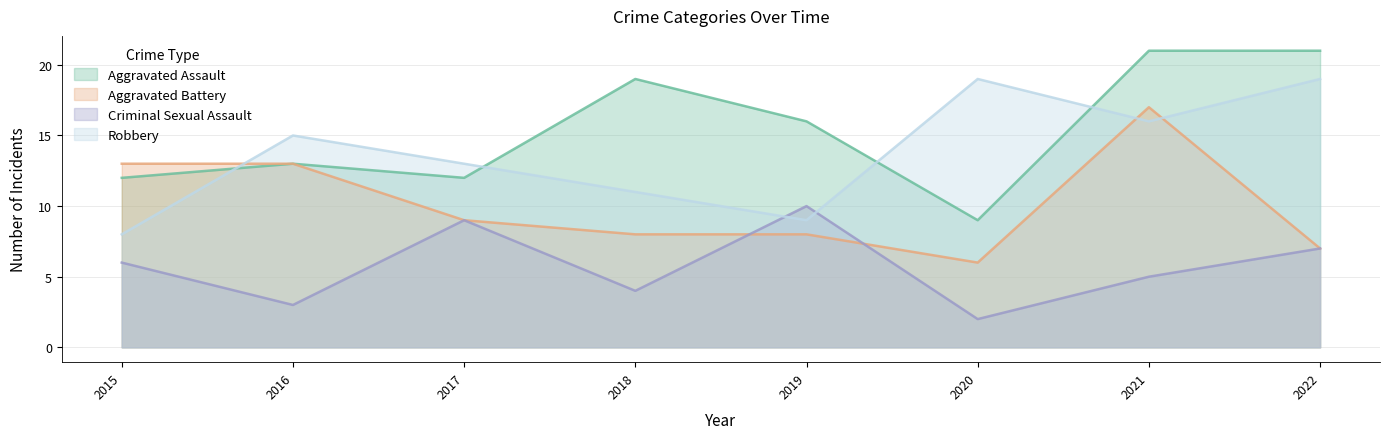

Rank the categories by Criminal Sexual Assault value from highest to lowest.

2019, 2017, 2022, 2015, 2021, 2018, 2016, 2020